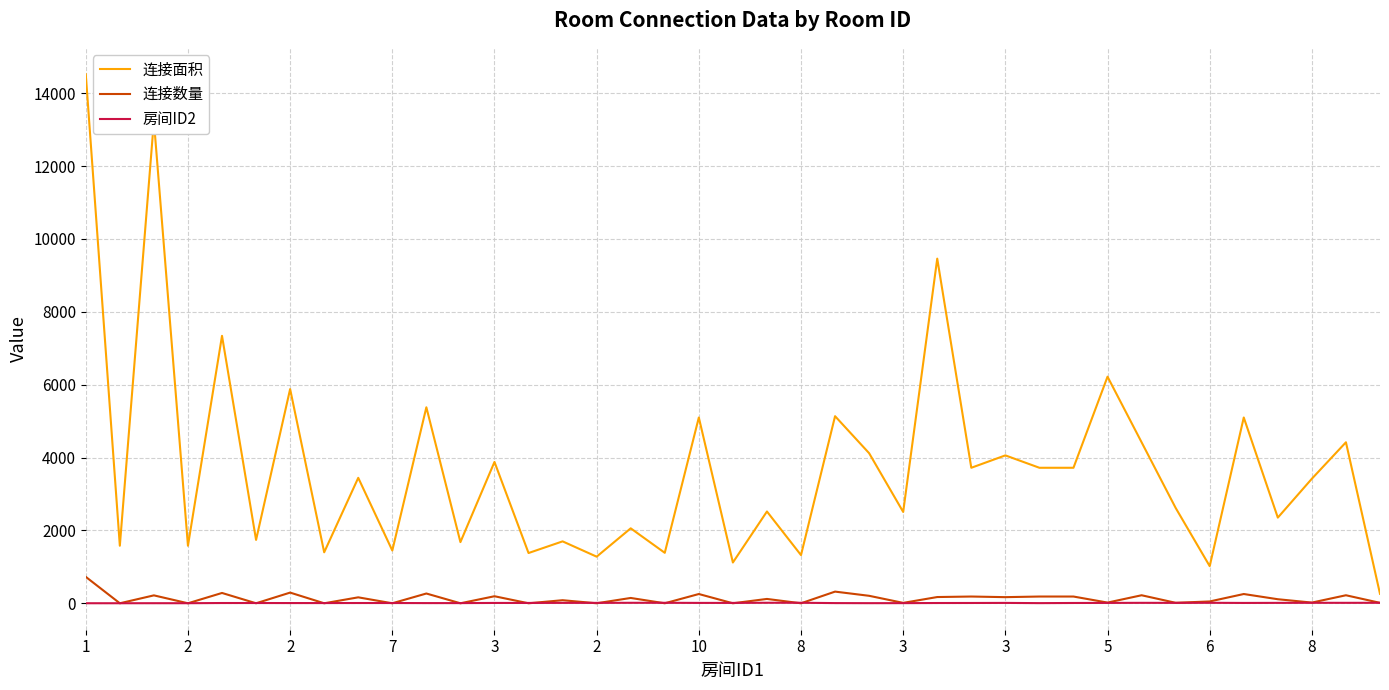

What is the maximum value for 连接数量?

726